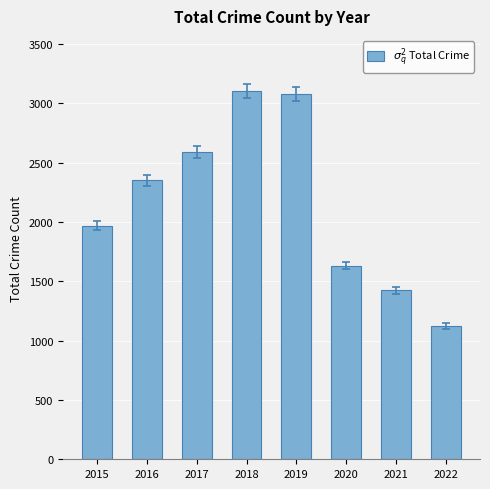

Count the number of categories in the chart.

8